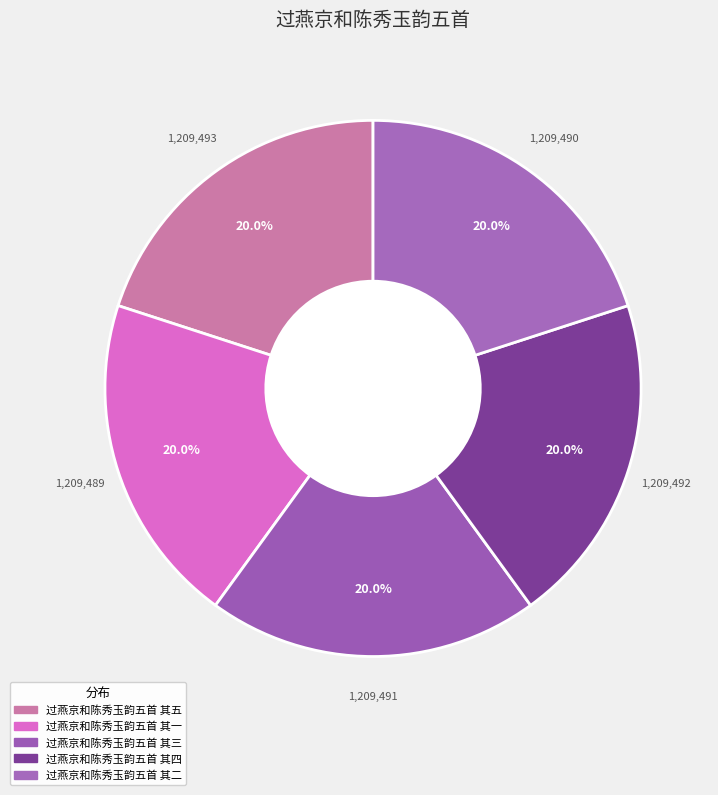

How many slices are in this pie chart?

5